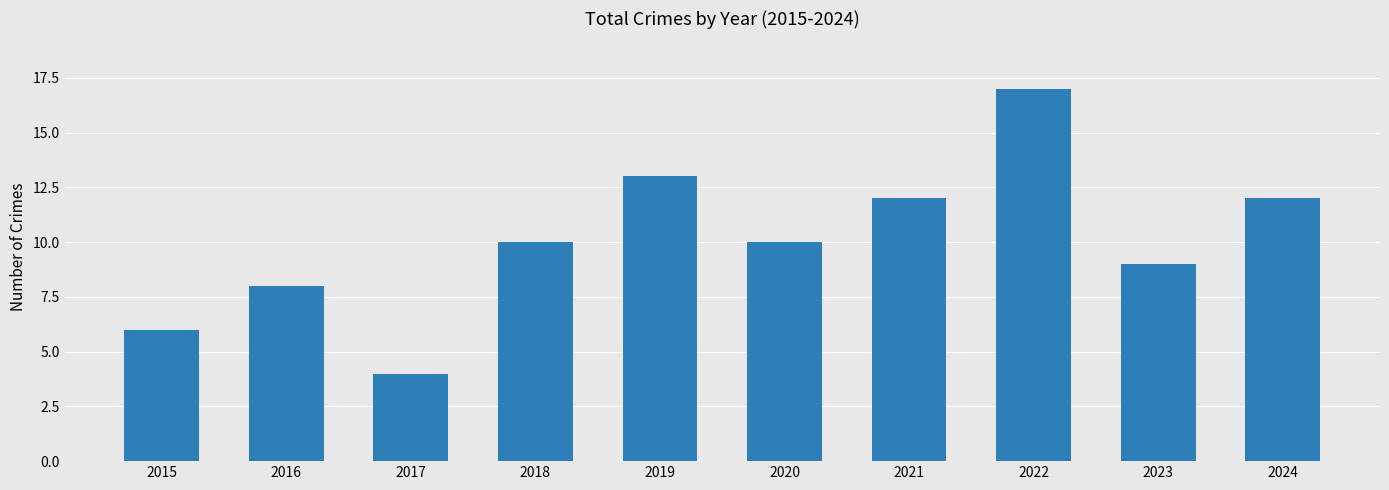

Does the chart contain stacked bars?

No